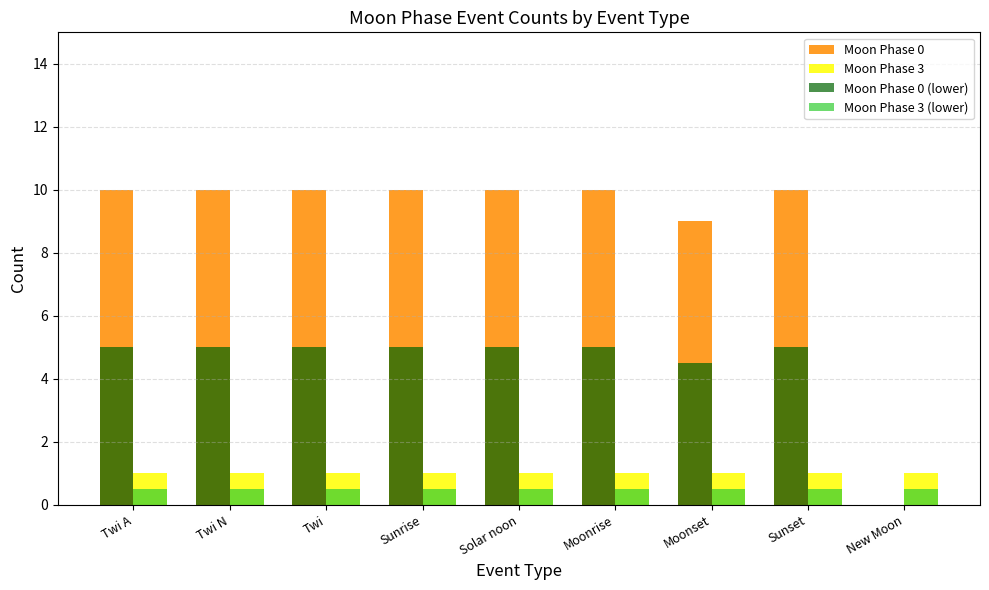

The Moon Phase 3 (lower) series shows 0.5 at New Moon. True or false?

True